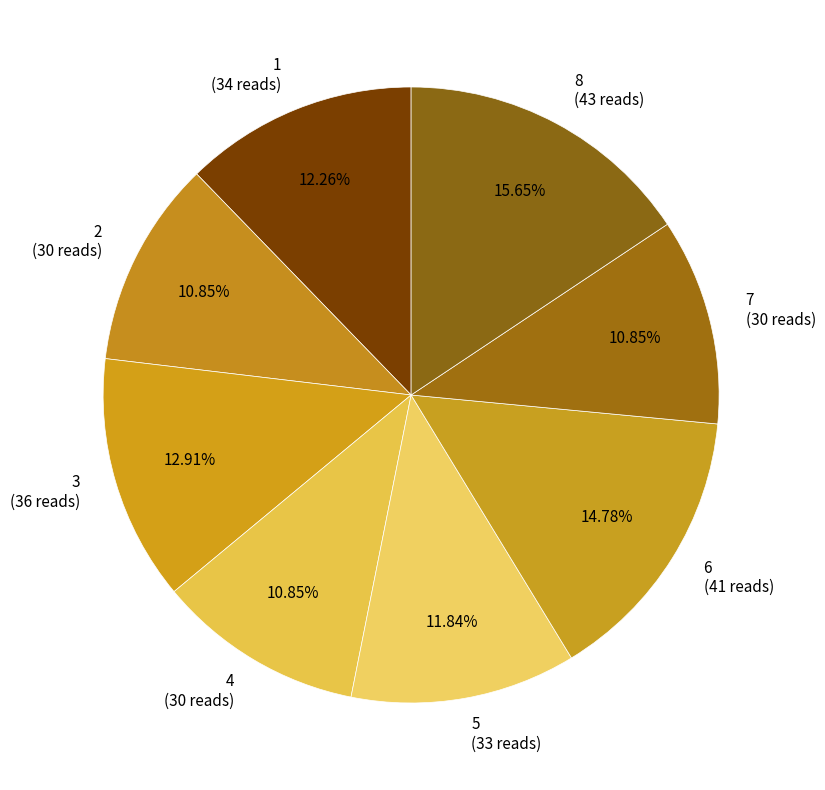

Which has a higher value, 7 or 5?

5